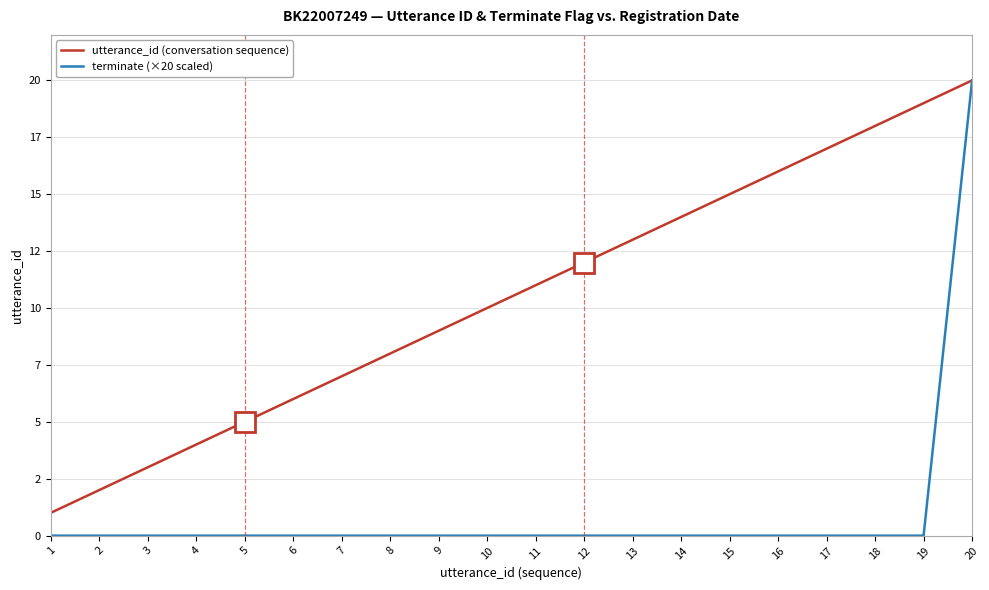

Is the value of terminate (×20 scaled) at 12 greater than the value of utterance_id (conversation sequence) at 17?

No